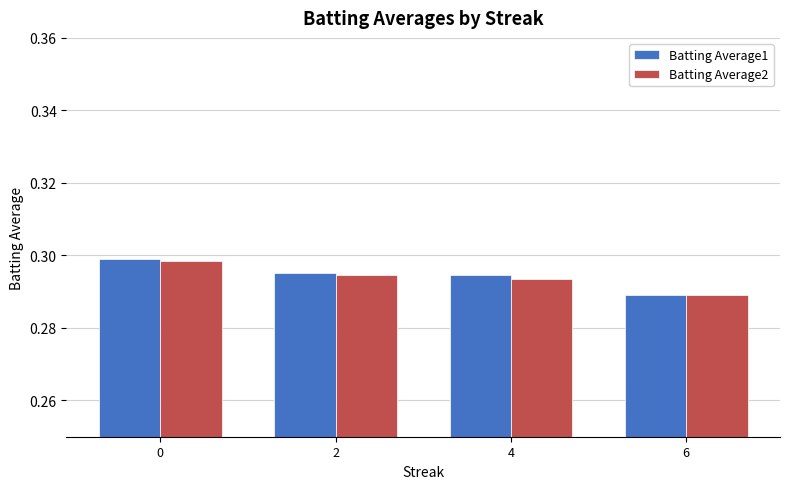

How many bars are there in each group?

2